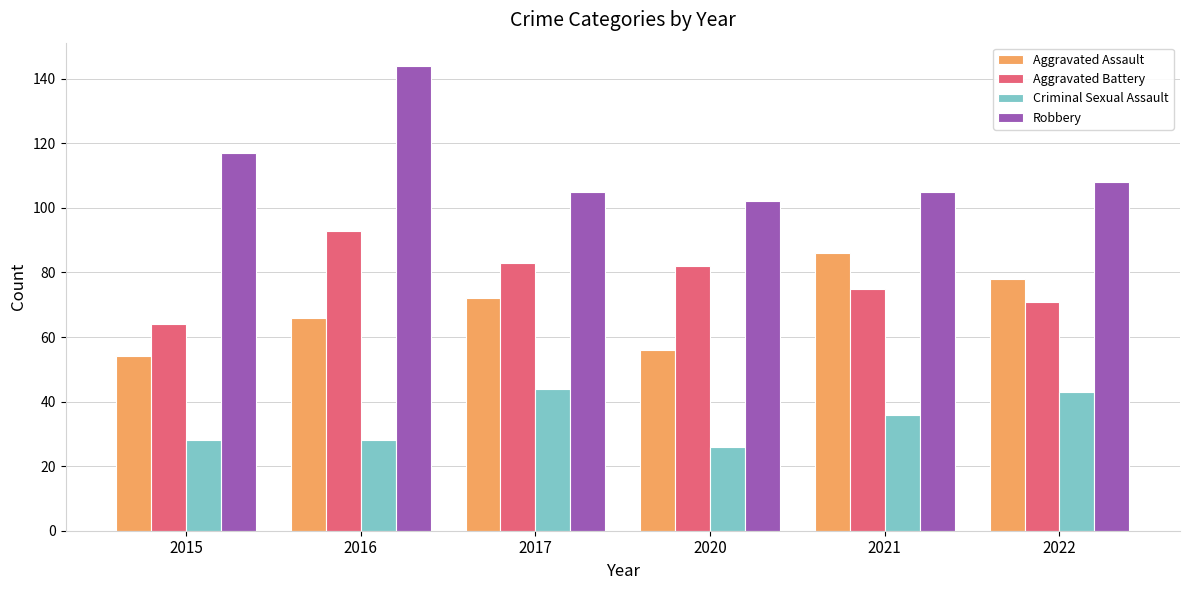

What value does the Robbery series have at 2015?

117